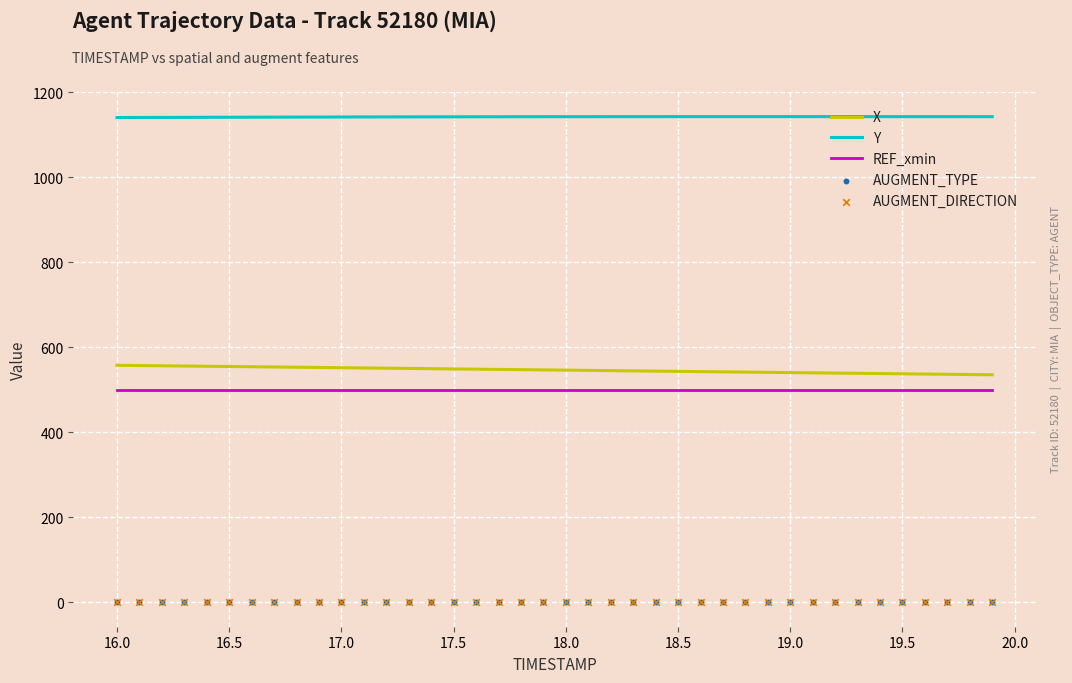

What are all the series names shown in the legend?

X, Y, REF_xmin, AUGMENT_TYPE, AUGMENT_DIRECTION